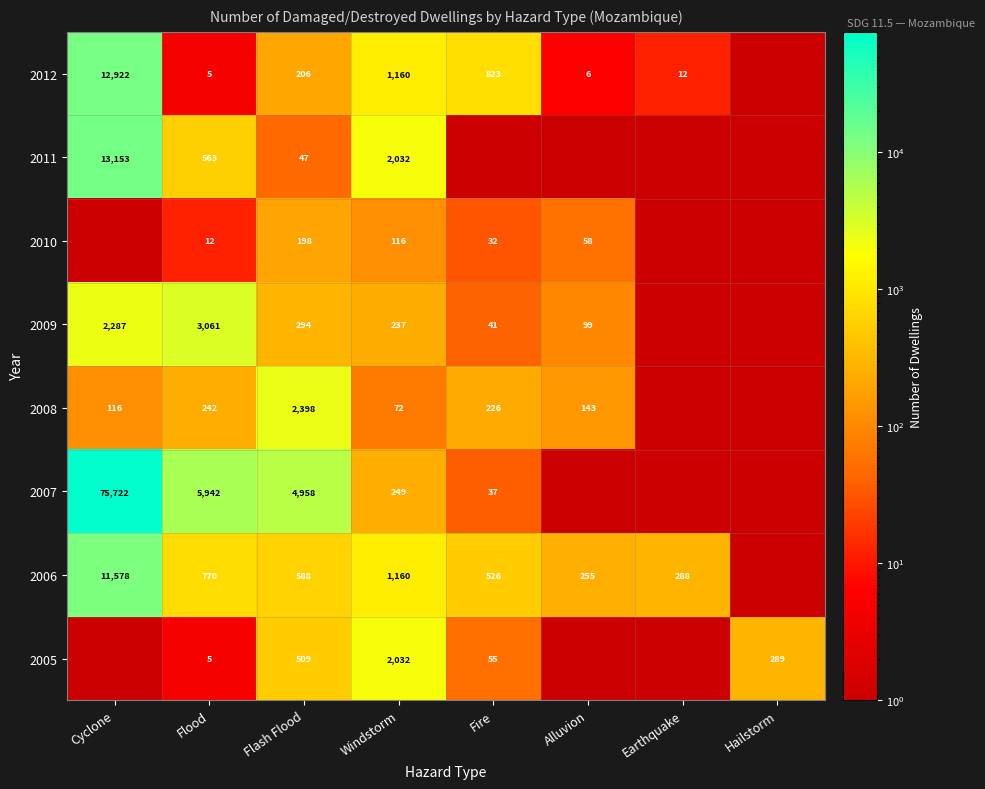

The 2005 series shows 289.0 at Hailstorm. True or false?

True